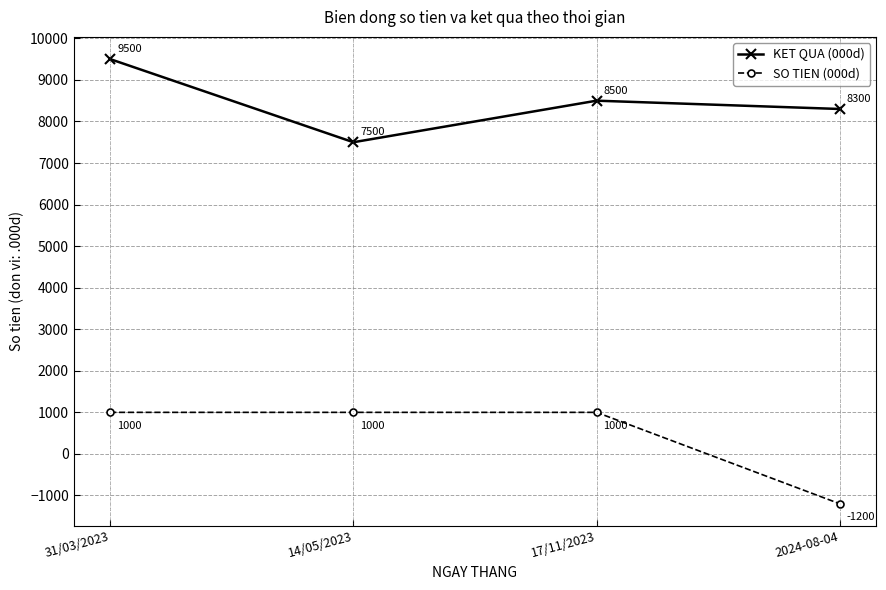

Is it true that KET QUA (000d) equals 8500 at 17/11/2023?

True